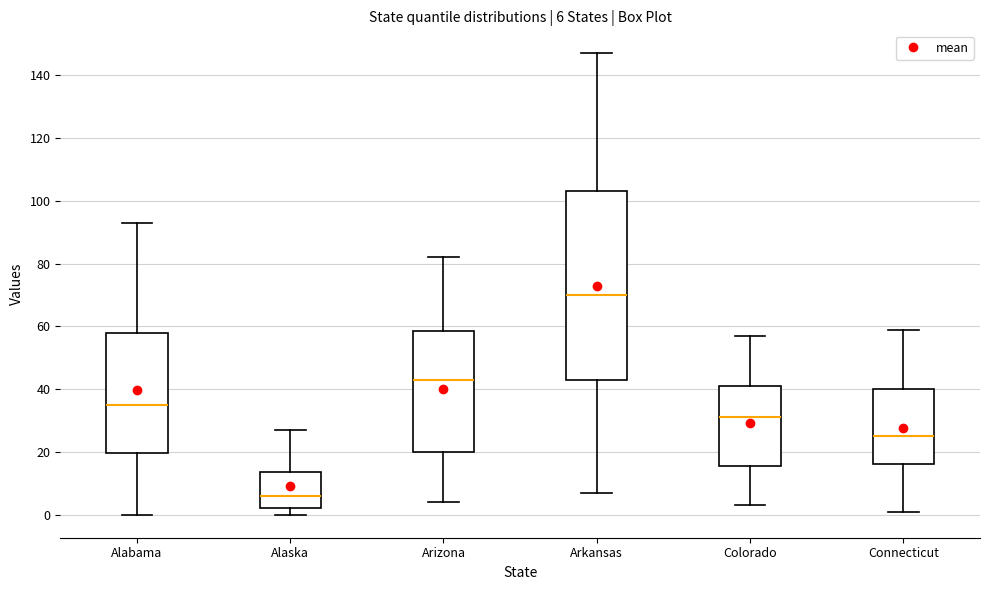

Which box has the lowest median line?

Alaska